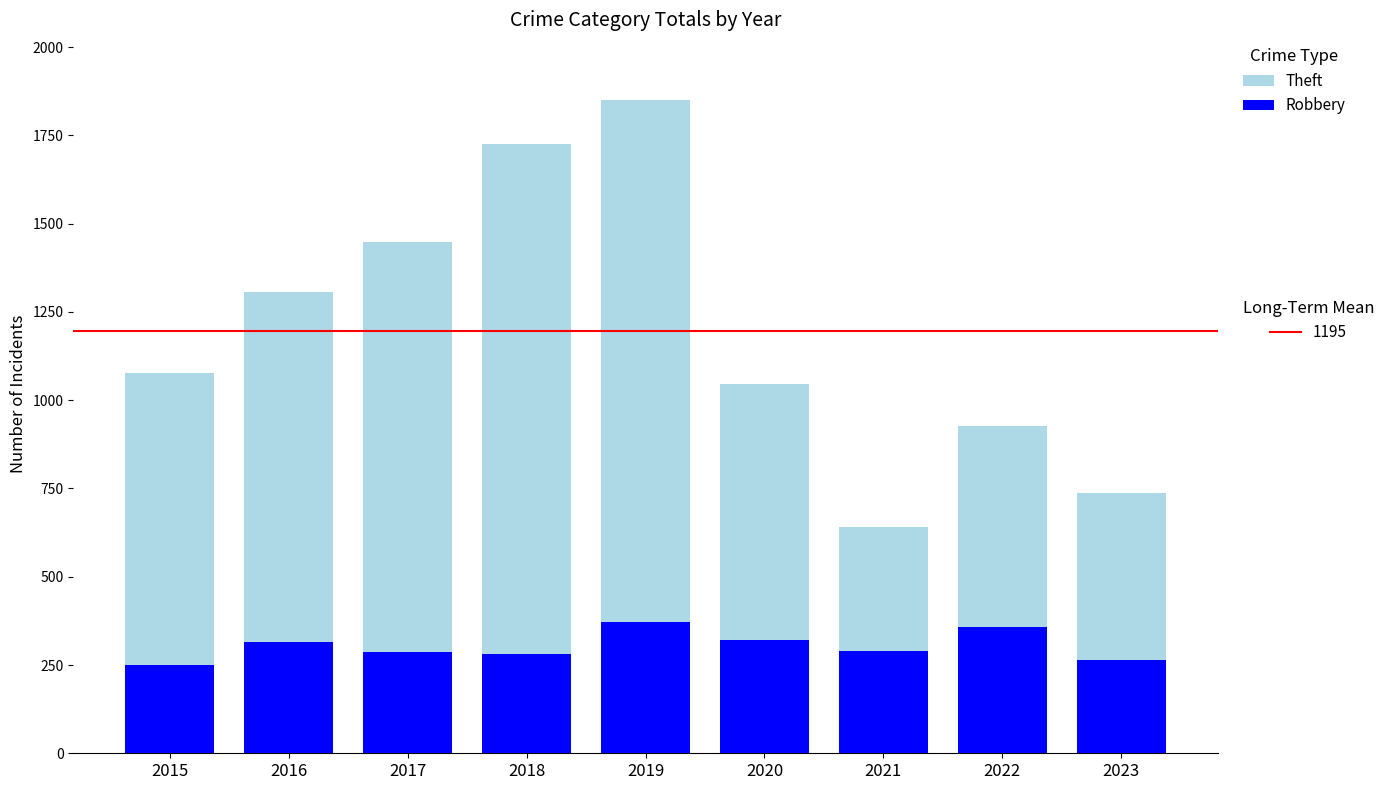

At which category is the sum across all series the highest?

2019